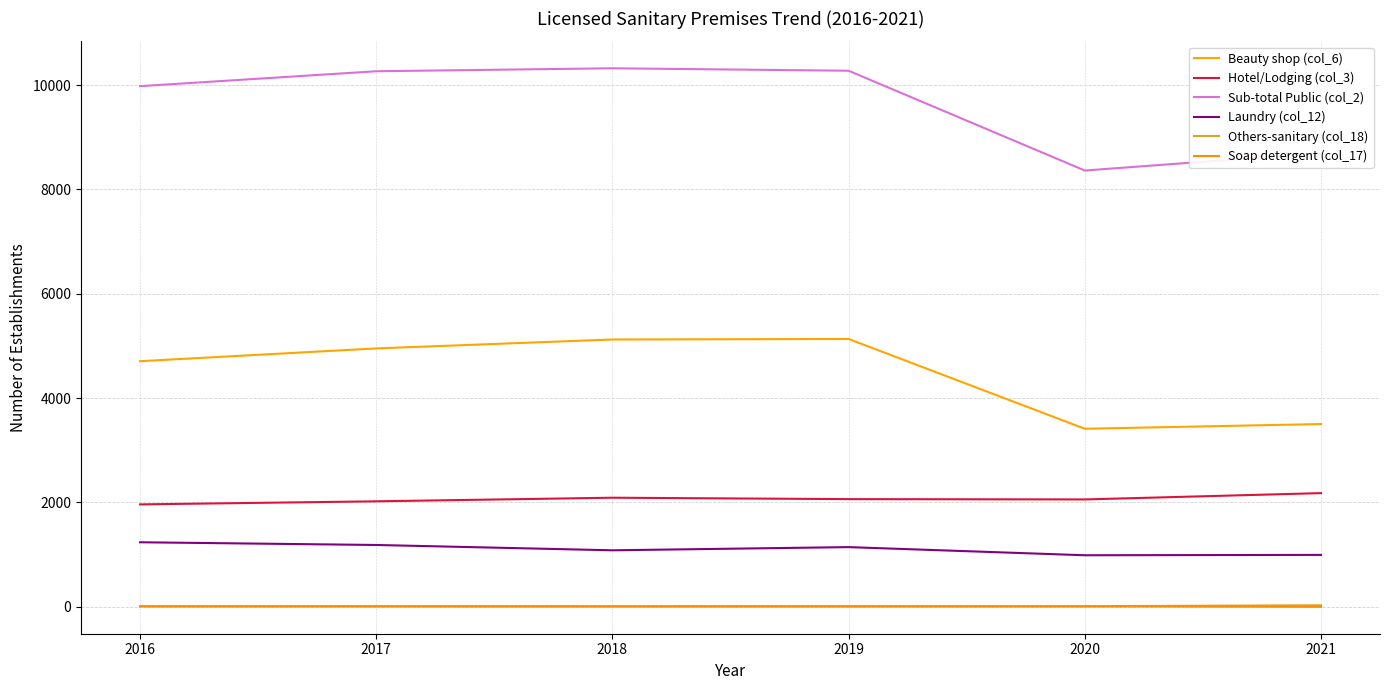

How many lines are shown in the chart?

6